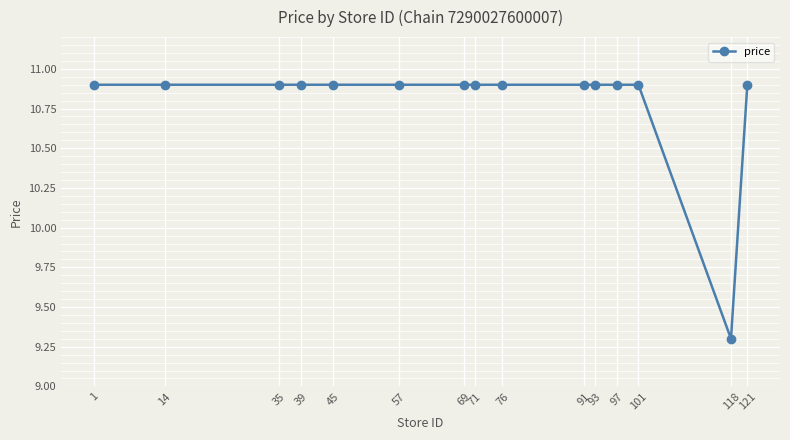

What is the sum of the values at 57 and 39?

21.8